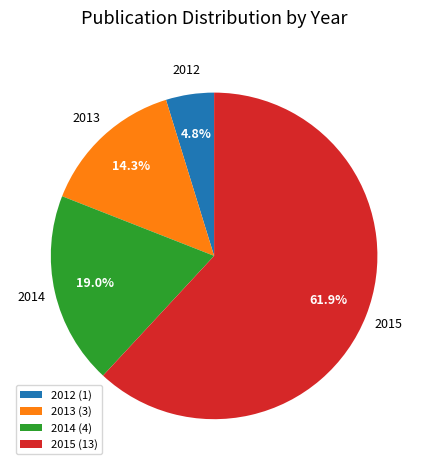

What is the ratio of the value at 2015 to the value at 2014?

3.3